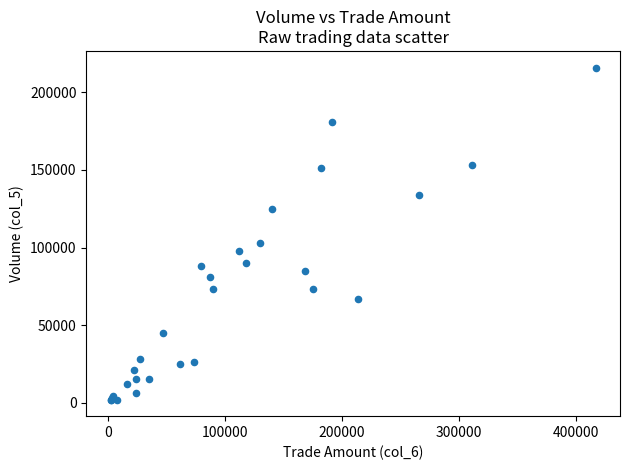

What Y value in the scatter plot is closest to 109000?

103000